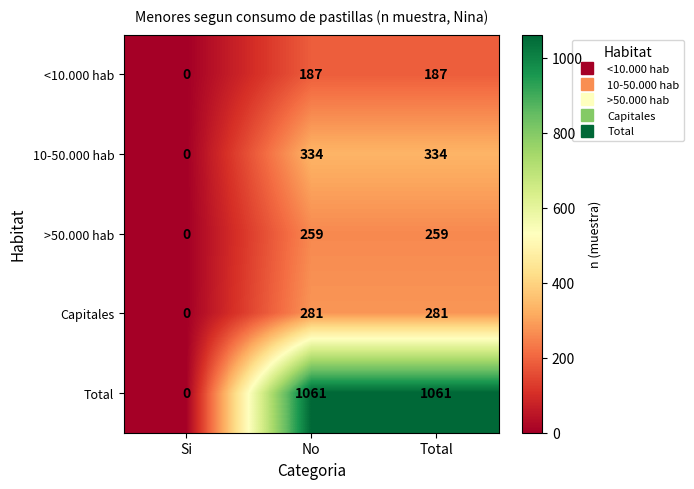

Count the >50.000 hab values in the range 0 to 259.

3